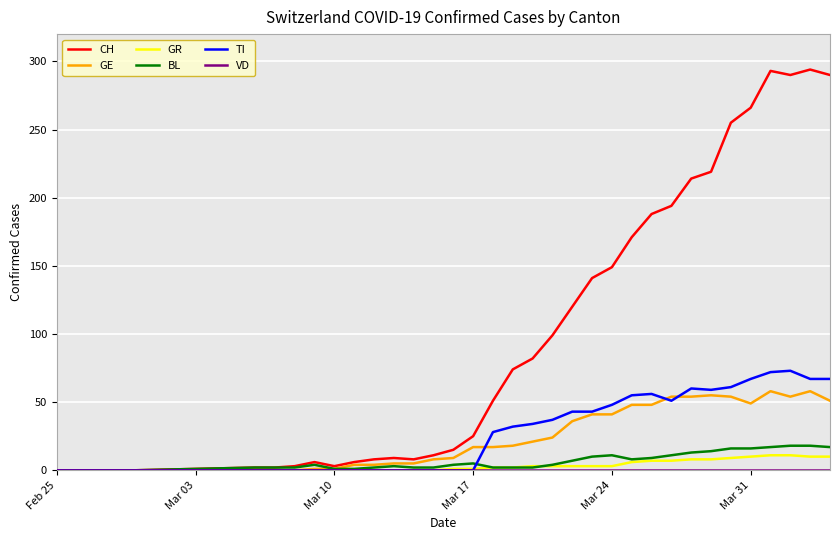

Count the number of categories in the chart.

35